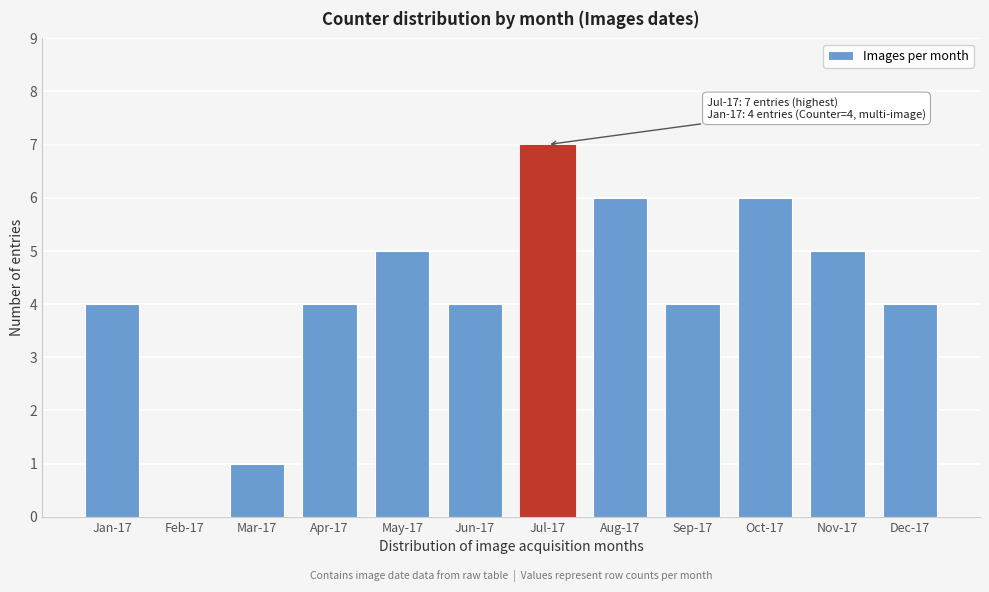

Reading left to right, transcribe all the data shown in this chart.

Jan-17=4	Feb-17=0	Mar-17=1	Apr-17=4	May-17=5	Jun-17=4	Jul-17=7	Aug-17=6	Sep-17=4	Oct-17=6	Nov-17=5	Dec-17=4